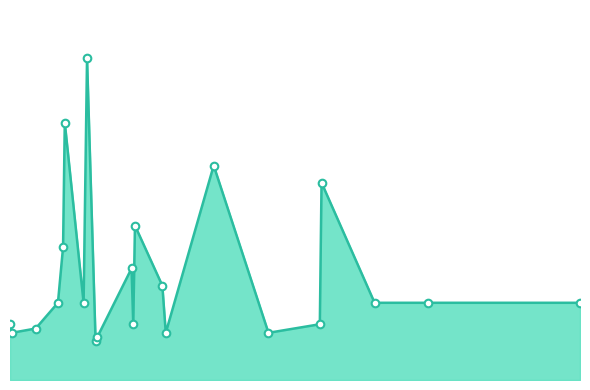

Is this an area chart (filled region under the line)?

Yes